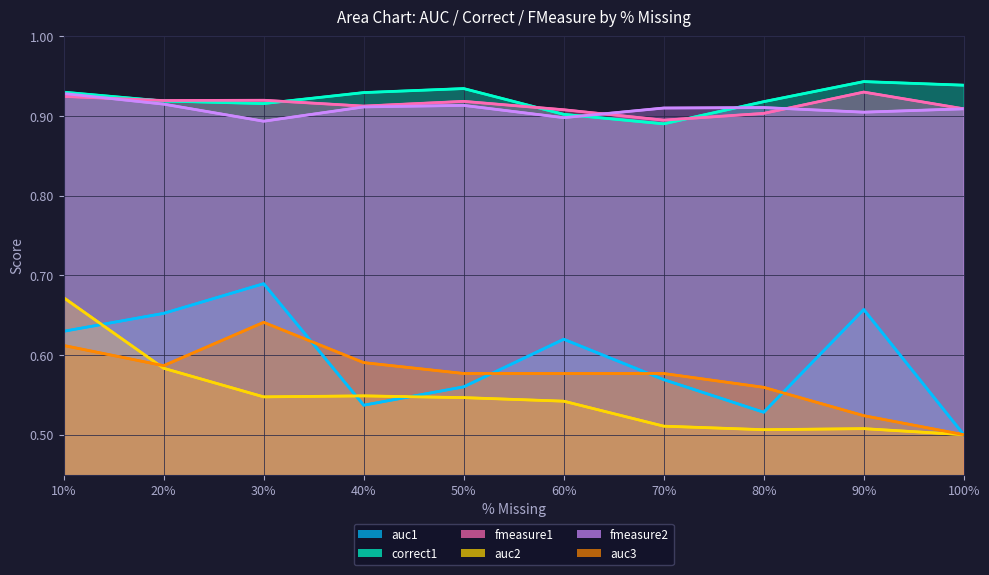

At 20, list the series in order from smallest to largest.

auc2, auc3, auc1, fmeasure2, correct1, fmeasure1